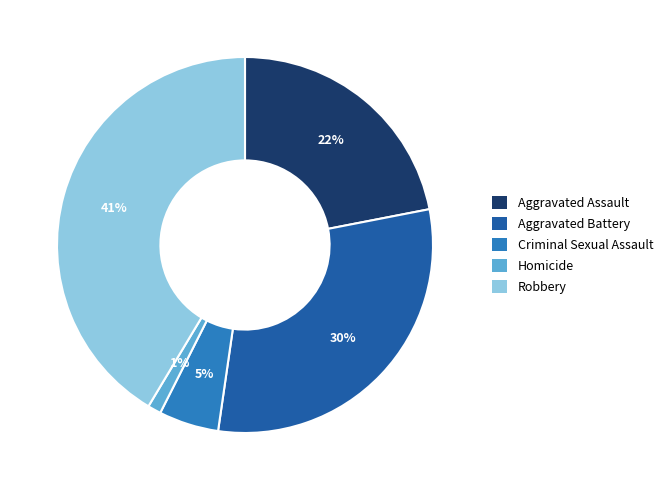

Which slice is the largest?

Robbery